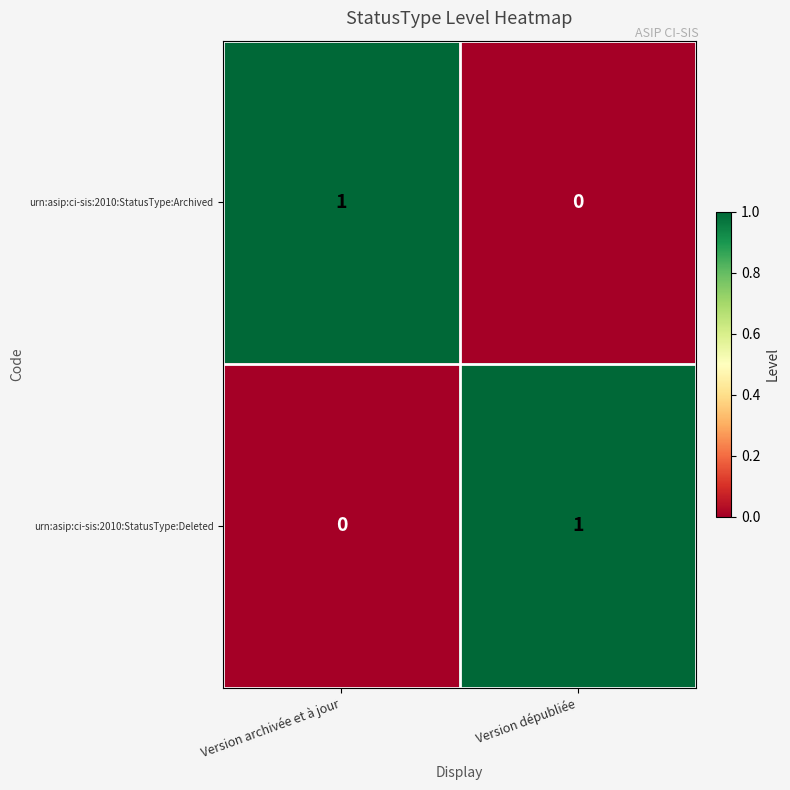

Where is urn:asip:ci-sis:2010:StatusType:Deleted nearest to the value 0?

Version archivée et à jour